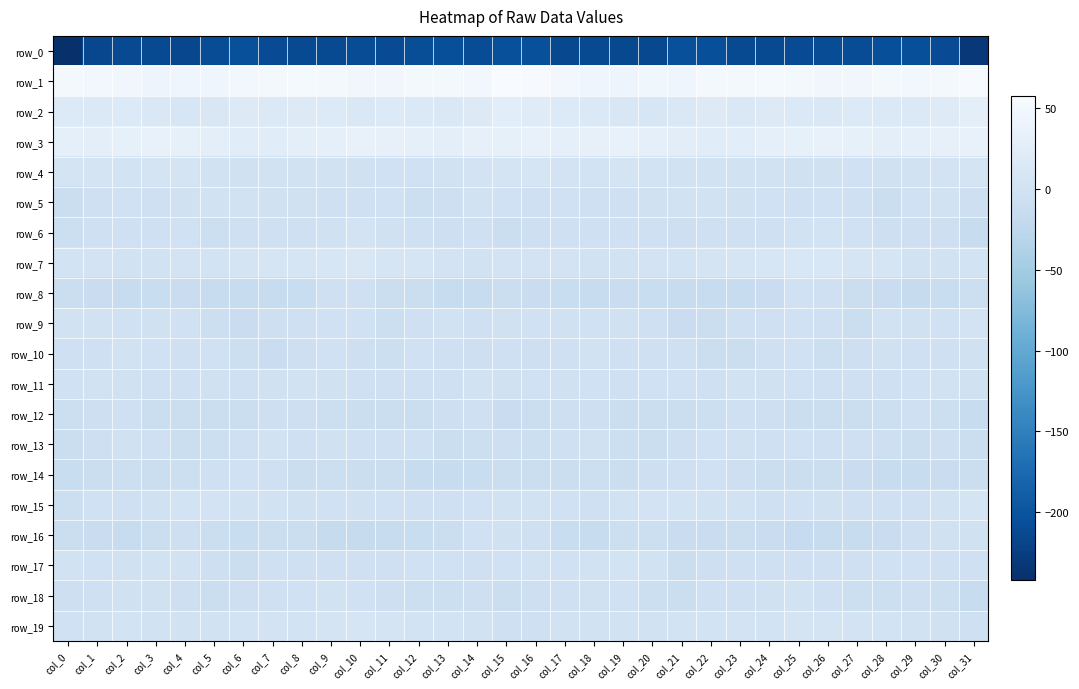

Reading left to right, extract all data points from this chart.

row_0: col_0=-242.2	col_1=-214.9	col_2=-212.3	col_3=-211.7	col_4=-214.6	col_5=-208.3	col_6=-205.0	col_7=-209.6	col_8=-211.6	col_9=-211.0	col_10=-209.0	col_11=-209.7	col_12=-207.5	col_13=-206.4	col_14=-208.4	col_15=-205.3	col_16=-205.3	col_17=-213.0	col_18=-211.4	col_19=-213.1	col_20=-213.3	col_21=-205.5	col_22=-206.6	col_23=-210.8	col_24=-211.7	col_25=-210.3	col_26=-209.0	col_27=-209.4	col_28=-207.0	col_29=-206.8	col_30=-209.8	col_31=-232.0
row_1: col_0=51.2	col_1=49.9	col_2=47.2	col_3=42.7	col_4=45.2	col_5=44.5	col_6=48.6	col_7=52.5	col_8=53.5	col_9=52.3	col_10=47.7	col_11=46.9	col_12=50.4	col_13=51.7	col_14=49.6	col_15=57.4	col_16=55.4	col_17=50.3	col_18=45.0	col_19=42.6	col_20=46.2	col_21=44.9	col_22=51.1	col_23=52.6	col_24=53.8	col_25=50.4	col_26=47.2	col_27=47.2	col_28=51.8	col_29=50.1	col_30=51.5	col_31=56.1
row_2: col_0=16.9	col_1=15.6	col_2=16.6	col_3=13.4	col_4=9.5	col_5=12.5	col_6=17.6	col_7=15.5	col_8=18.0	col_9=17.4	col_10=14.4	col_11=16.7	col_12=16.1	col_13=15.2	col_14=18.3	col_15=24.8	col_16=21.6	col_17=16.8	col_18=15.8	col_19=11.8	col_20=9.5	col_21=14.6	col_22=17.8	col_23=15.2	col_24=19.3	col_25=15.4	col_26=15.1	col_27=16.8	col_28=15.5	col_29=16.0	col_30=20.3	col_31=28.4
row_3: col_0=31.0	col_1=29.2	col_2=32.4	col_3=35.8	col_4=32.1	col_5=28.1	col_6=23.4	col_7=23.4	col_8=28.5	col_9=30.4	col_10=34.3	col_11=33.0	col_12=29.6	col_13=29.0	col_14=33.7	col_15=32.6	col_16=34.2	col_17=30.6	col_18=33.8	col_19=35.7	col_20=30.0	col_21=26.3	col_22=22.6	col_23=25.2	col_24=29.4	col_25=32.0	col_26=34.4	col_27=31.6	col_28=28.5	col_29=31.0	col_30=33.0	col_31=34.2
row_4: col_0=4.0	col_1=4.0	col_2=1.7	col_3=4.0	col_4=3.6	col_5=0.1	col_6=-1.3	col_7=0.2	col_8=0.1	col_9=-1.1	col_10=-2.0	col_11=-2.6	col_12=-2.6	col_13=-0.8	col_14=2.9	col_15=4.0	col_16=7.2	col_17=3.3	col_18=2.0	col_19=5.0	col_20=1.7	col_21=-0.5	col_22=-0.9	col_23=0.4	col_24=-0.4	col_25=-1.4	col_26=-2.3	col_27=-3.0	col_28=-1.9	col_29=0.3	col_30=3.0	col_31=3.8
row_5: col_0=-8.3	col_1=-3.6	col_2=-2.6	col_3=-4.6	col_4=-1.9	col_5=-0.9	col_6=0.3	col_7=-2.3	col_8=-1.7	col_9=-5.0	col_10=-3.7	col_11=-3.4	col_12=-8.2	col_13=-6.7	col_14=0.6	col_15=-3.4	col_16=-3.6	col_17=-2.3	col_18=-3.6	col_19=-3.9	col_20=-1.5	col_21=-0.0	col_22=-0.6	col_23=-2.0	col_24=-2.9	col_25=-5.0	col_26=-2.9	col_27=-5.0	col_28=-9.0	col_29=-3.4	col_30=-0.3	col_31=-6.0
row_6: col_0=-7.5	col_1=-5.3	col_2=-3.5	col_3=-4.9	col_4=-3.4	col_5=-7.2	col_6=-5.2	col_7=-4.9	col_8=-4.7	col_9=-1.6	col_10=2.5	col_11=-1.3	col_12=-5.5	col_13=-6.6	col_14=-4.7	col_15=-8.6	col_16=-6.5	col_17=-4.3	col_18=-3.8	col_19=-4.9	col_20=-4.5	col_21=-6.7	col_22=-4.9	col_23=-5.1	col_24=-4.0	col_25=0.5	col_26=1.9	col_27=-3.4	col_28=-6.1	col_29=-6.1	col_30=-6.1	col_31=-13.2
row_7: col_0=2.2	col_1=3.5	col_2=1.1	col_3=0.4	col_4=2.8	col_5=1.6	col_6=4.5	col_7=7.6	col_8=8.0	col_9=10.4	col_10=12.0	col_11=7.7	col_12=6.5	col_13=2.4	col_14=0.1	col_15=2.4	col_16=2.7	col_17=2.8	col_18=0.6	col_19=0.7	col_20=2.8	col_21=2.1	col_22=5.8	col_23=8.2	col_24=8.3	col_25=11.5	col_26=10.6	col_27=6.7	col_28=6.0	col_29=0.4	col_30=0.7	col_31=1.3
row_8: col_0=-10.1	col_1=-11.4	col_2=-14.2	col_3=-12.4	col_4=-11.6	col_5=-14.0	col_6=-14.6	col_7=-14.7	col_8=-12.8	col_9=-4.8	col_10=-3.8	col_11=-8.5	col_12=-10.4	col_13=-13.8	col_14=-14.3	col_15=-9.0	col_16=-10.7	col_17=-12.6	col_18=-14.1	col_19=-11.7	col_20=-12.7	col_21=-14.3	col_22=-14.8	col_23=-14.3	col_24=-10.7	col_25=-2.7	col_26=-5.7	col_27=-9.9	col_28=-11.0	col_29=-15.3	col_30=-12.0	col_31=-8.1
row_9: col_0=-0.9	col_1=-1.1	col_2=-2.6	col_3=-1.5	col_4=-2.4	col_5=-7.9	col_6=-11.0	col_7=-6.0	col_8=-3.6	col_9=-3.1	col_10=-3.5	col_11=-7.7	col_12=-3.6	col_13=0.8	col_14=-3.8	col_15=-2.1	col_16=-3.4	col_17=-1.9	col_18=-2.4	col_19=-1.4	col_20=-3.6	col_21=-10.6	col_22=-9.3	col_23=-4.7	col_24=-3.7	col_25=-2.9	col_26=-4.4	col_27=-8.3	col_28=-0.3	col_29=-1.3	col_30=-2.8	col_31=2.8
row_10: col_0=-5.2	col_1=-4.7	col_2=-0.9	col_3=-2.4	col_4=-4.6	col_5=-2.7	col_6=-7.3	col_7=-11.5	col_8=-6.7	col_9=-2.9	col_10=-6.0	col_11=-7.4	col_12=-2.6	col_13=-3.5	col_14=-5.9	col_15=-4.0	col_16=-6.5	col_17=-3.7	col_18=-0.7	col_19=-3.6	col_20=-3.7	col_21=-3.9	col_22=-9.8	col_23=-10.1	col_24=-4.9	col_25=-3.1	col_26=-7.2	col_27=-6.1	col_28=-1.9	col_29=-5.2	col_30=-4.6	col_31=-1.9
row_11: col_0=-2.8	col_1=-0.7	col_2=-1.6	col_3=-4.3	col_4=-3.6	col_5=-1.9	col_6=-3.7	col_7=-1.7	col_8=-0.9	col_9=-1.9	col_10=-5.3	col_11=-4.9	col_12=-3.8	col_13=-3.6	col_14=-0.8	col_15=-1.8	col_16=-2.3	col_17=-1.2	col_18=-2.4	col_19=-4.6	col_20=-2.4	col_21=-2.4	col_22=-3.8	col_23=-0.8	col_24=-1.4	col_25=-2.7	col_26=-5.8	col_27=-4.5	col_28=-3.7	col_29=-2.7	col_30=-0.2	col_31=-1.6
row_12: col_0=-7.4	col_1=-6.5	col_2=-5.5	col_3=-9.2	col_4=-9.8	col_5=-10.0	col_6=-8.4	col_7=-6.2	col_8=-6.2	col_9=-7.7	col_10=-9.0	col_11=-8.4	col_12=-8.9	col_13=-6.2	col_14=-5.4	col_15=-10.7	col_16=-9.9	col_17=-6.1	col_18=-6.2	col_19=-10.2	col_20=-9.7	col_21=-9.3	col_22=-7.7	col_23=-5.6	col_24=-7.0	col_25=-8.2	col_26=-8.7	col_27=-8.9	col_28=-8.0	col_29=-5.4	col_30=-7.2	col_31=-13.4
row_13: col_0=-8.3	col_1=-6.7	col_2=-1.2	col_3=-4.9	col_4=-9.1	col_5=-7.1	col_6=-4.6	col_7=-0.8	col_8=-4.4	col_9=-2.2	col_10=-3.8	col_11=-4.0	col_12=-5.3	col_13=-8.9	col_14=-8.0	col_15=-6.8	col_16=-7.4	col_17=-4.3	col_18=-1.4	col_19=-7.4	col_20=-8.3	col_21=-6.5	col_22=-2.8	col_23=-1.7	col_24=-4.0	col_25=-2.4	col_26=-3.8	col_27=-4.6	col_28=-6.2	col_29=-9.7	col_30=-7.0	col_31=-8.4
row_14: col_0=-12.1	col_1=-9.4	col_2=-7.5	col_3=-8.3	col_4=-8.0	col_5=-5.3	col_6=-2.7	col_7=-4.2	col_8=-8.9	col_9=-7.6	col_10=-9.2	col_11=-9.4	col_12=-13.5	col_13=-15.0	col_14=-12.5	col_15=-9.9	col_16=-8.7	col_17=-8.6	col_18=-7.3	col_19=-9.0	col_20=-6.8	col_21=-4.5	col_22=-2.5	col_23=-6.4	col_24=-8.4	col_25=-8.5	col_26=-8.8	col_27=-11.0	col_28=-14.0	col_29=-15.1	col_30=-11.1	col_31=-9.5
row_15: col_0=-7.3	col_1=-2.7	col_2=-4.4	col_3=-1.6	col_4=1.6	col_5=3.2	col_6=0.9	col_7=0.4	col_8=-2.2	col_9=-3.5	col_10=-2.2	col_11=-2.6	col_12=-4.8	col_13=-5.5	col_14=-2.4	col_15=0.6	col_16=-1.1	col_17=-2.6	col_18=-3.9	col_19=-0.5	col_20=3.2	col_21=2.1	col_22=0.2	col_23=0.1	col_24=-3.5	col_25=-2.9	col_26=-2.0	col_27=-3.5	col_28=-5.0	col_29=-5.2	col_30=-0.4	col_31=3.9
row_16: col_0=-9.4	col_1=-11.5	col_2=-14.1	col_3=-9.4	col_4=-6.6	col_5=-10.0	col_6=-12.0	col_7=-9.3	col_8=-9.2	col_9=-15.5	col_10=-15.4	col_11=-14.5	col_12=-12.5	col_13=-8.4	col_14=-3.2	col_15=-1.4	col_16=-4.6	col_17=-12.7	col_18=-13.0	col_19=-7.6	col_20=-7.4	col_21=-11.3	col_22=-11.7	col_23=-8.6	col_24=-11.3	col_25=-16.8	col_26=-14.7	col_27=-14.2	col_28=-11.4	col_29=-6.4	col_30=-2.1	col_31=-1.3
row_17: col_0=-0.1	col_1=-2.9	col_2=-1.9	col_3=0.6	col_4=1.0	col_5=-6.0	col_6=-8.5	col_7=-4.8	col_8=-4.9	col_9=-4.7	col_10=-5.4	col_11=-5.0	col_12=-2.9	col_13=-2.8	col_14=-4.0	col_15=-3.1	col_16=-1.0	col_17=-2.9	col_18=-1.1	col_19=1.6	col_20=-1.0	col_21=-8.5	col_22=-6.7	col_23=-5.4	col_24=-4.2	col_25=-5.6	col_26=-5.3	col_27=-4.4	col_28=-2.7	col_29=-3.0	col_30=-4.5	col_31=-5.2
row_18: col_0=-5.8	col_1=-4.8	col_2=-2.0	col_3=-2.2	col_4=-6.2	col_5=-8.8	col_6=-6.4	col_7=-3.5	col_8=-3.2	col_9=-1.0	col_10=-2.7	col_11=-6.5	col_12=-8.0	col_13=-7.2	col_14=-6.0	col_15=-9.3	col_16=-6.9	col_17=-3.6	col_18=-1.6	col_19=-3.3	col_20=-7.7	col_21=-8.6	col_22=-4.7	col_23=-3.7	col_24=-2.3	col_25=-1.1	col_26=-4.4	col_27=-7.5	col_28=-7.8	col_29=-6.3	col_30=-7.6	col_31=-14.1
row_19: col_0=-2.7	col_1=-0.9	col_2=1.4	col_3=-0.4	col_4=0.8	col_5=0.3	col_6=2.1	col_7=2.5	col_8=2.0	col_9=3.7	col_10=6.2	col_11=4.2	col_12=1.7	col_13=1.3	col_14=-0.3	col_15=-4.2	col_16=-4.2	col_17=0.3	col_18=0.9	col_19=-0.2	col_20=0.4	col_21=1.4	col_22=1.9	col_23=2.6	col_24=1.9	col_25=5.2	col_26=5.6	col_27=2.9	col_28=1.7	col_29=1.0	col_30=-1.3	col_31=-4.4